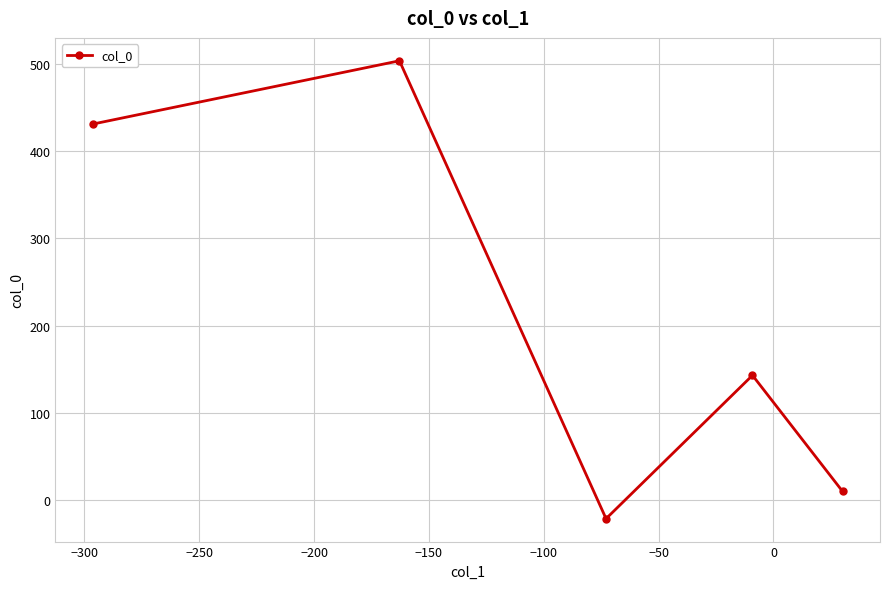

How many interior local valleys (lower than both neighbors) does the data have?

1